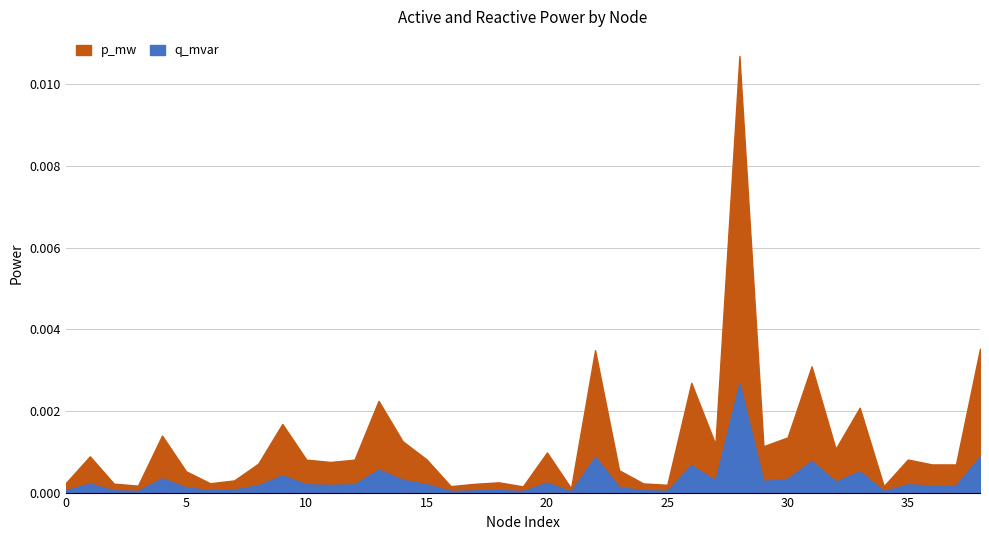

Rank the series by their maximum value, from highest to lowest.

p_mw, q_mvar